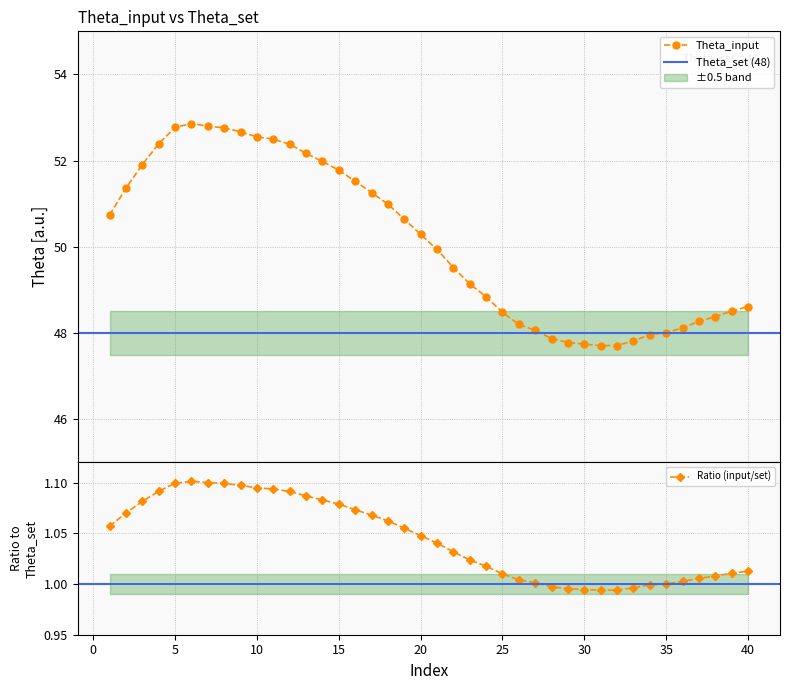

What is the value of the Theta_input point at the 40th from the left?

48.6